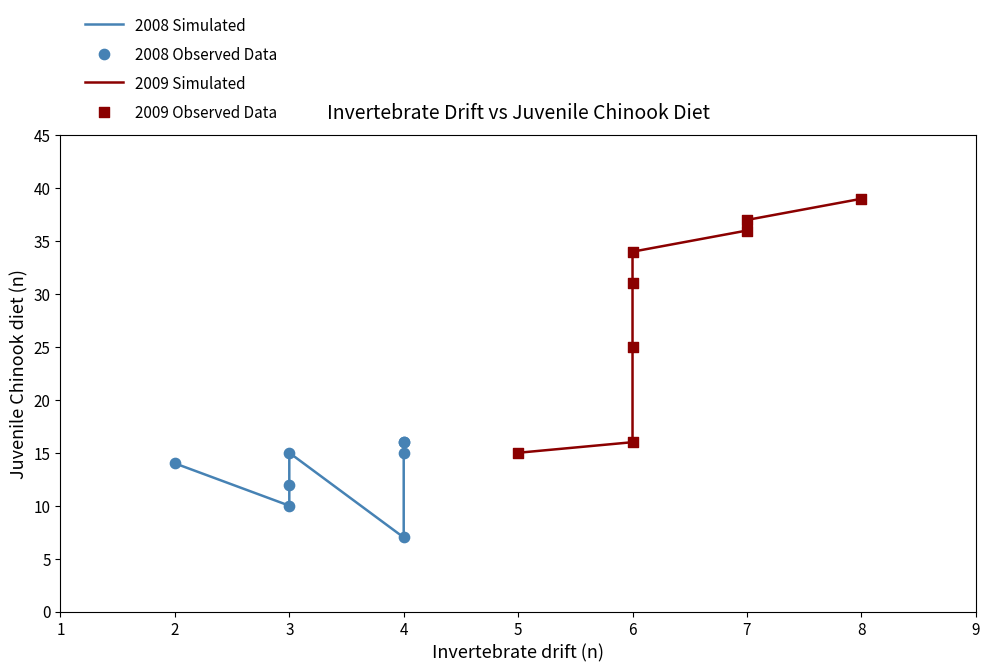

What are all the series names shown in the legend?

2008 Simulated, 2009 Simulated, 2008 Observed Data, 2009 Observed Data